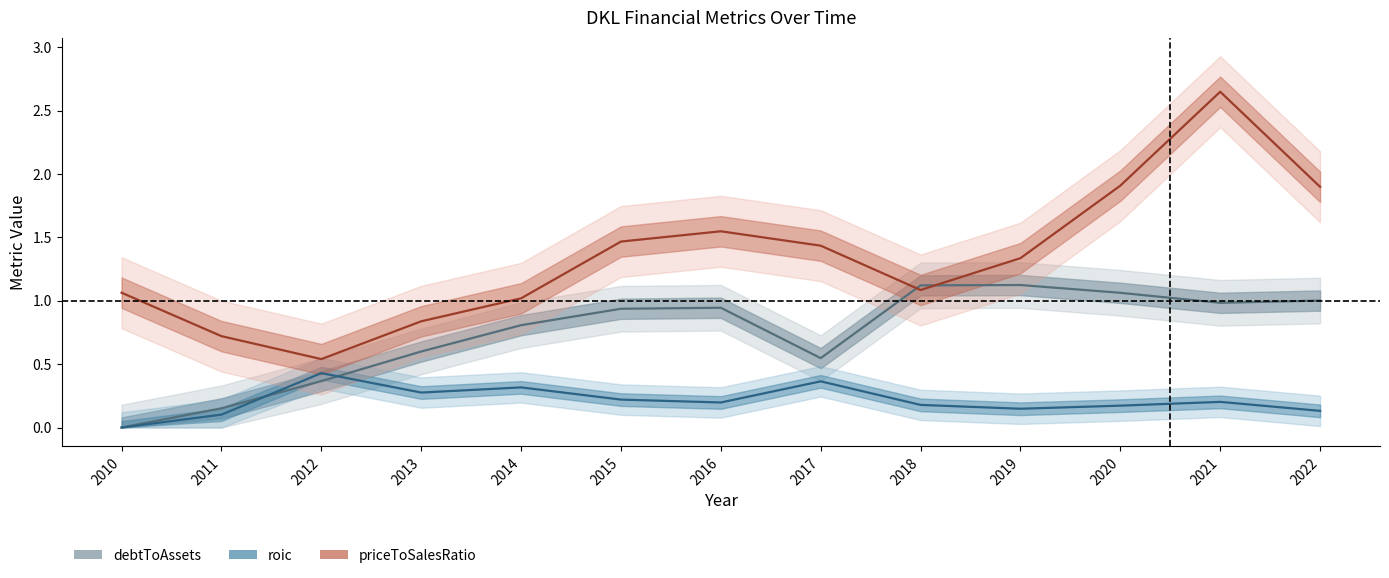

Does the chart display data point markers on the line(s)?

No